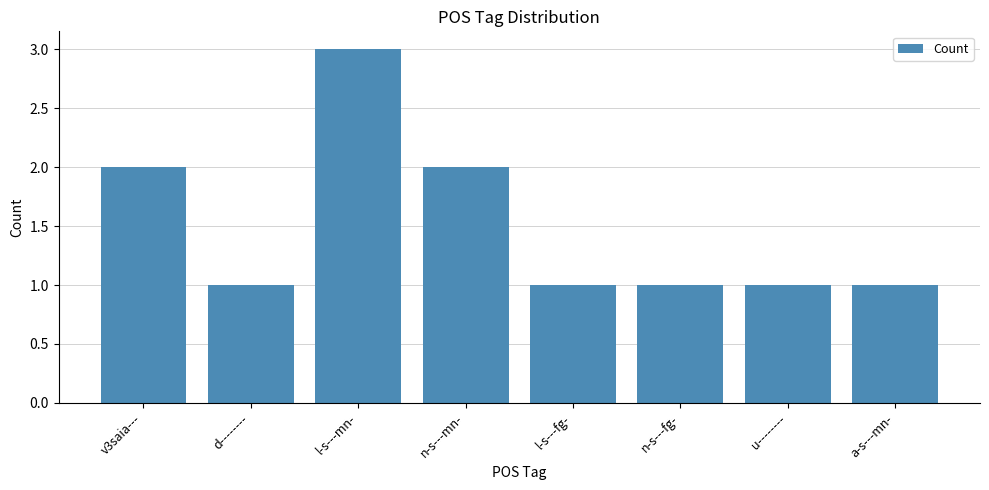

Are the bars grouped side by side (vs. stacked)?

No